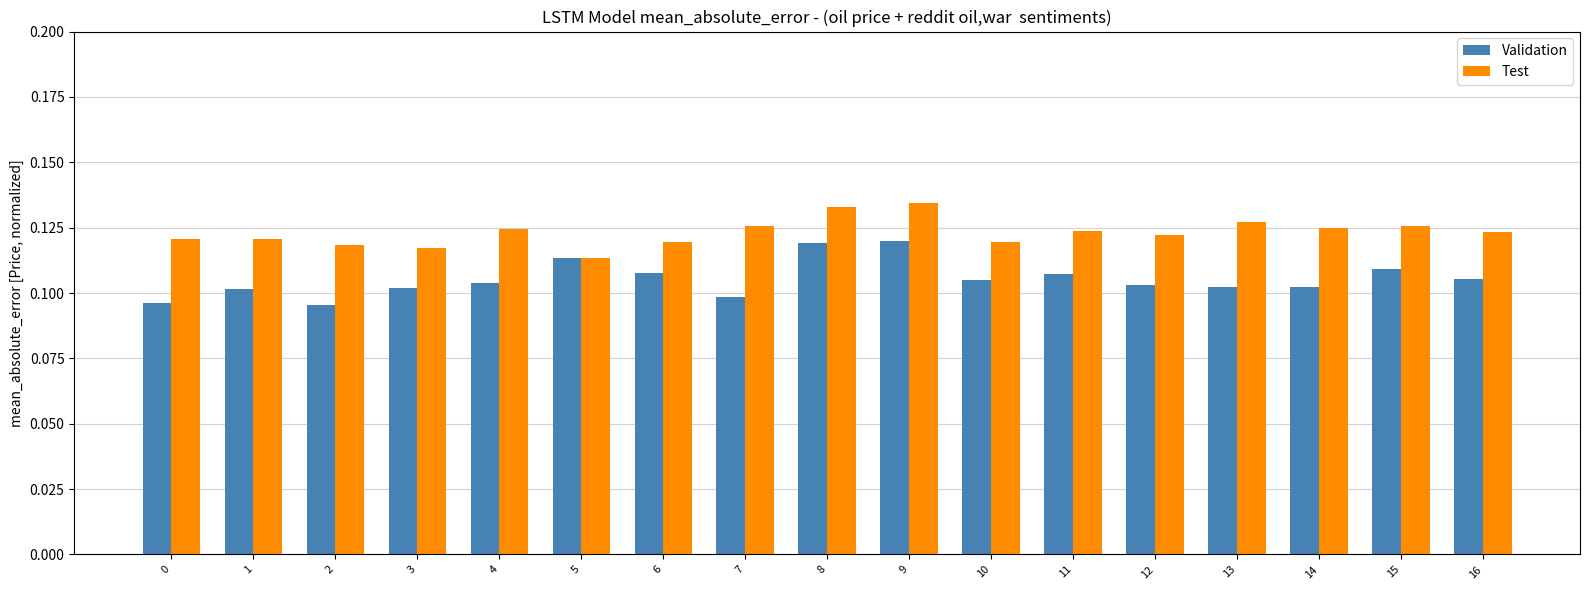

Does the chart contain stacked bars?

No